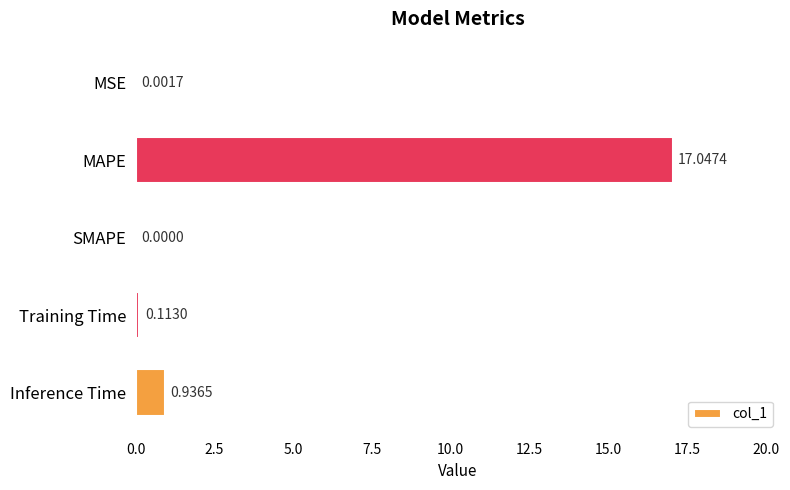

What is the maximum value shown in the chart?

17.0